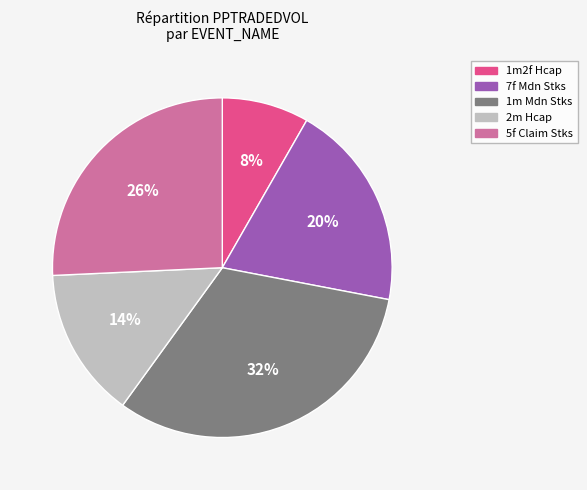

Between 7f Mdn Stks and 1m2f Hcap, which is larger?

7f Mdn Stks